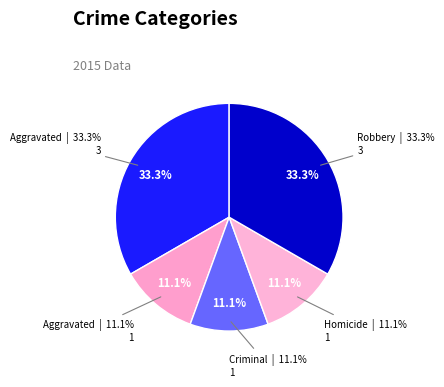

Does Aggravated Assault represent more than half of the total?

No